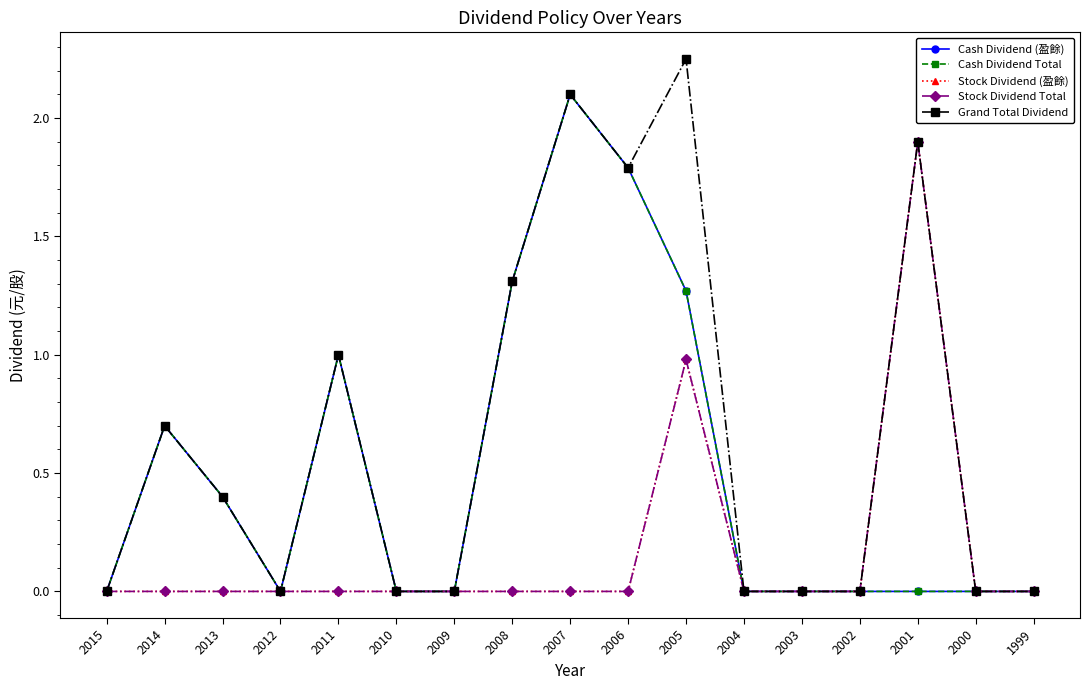

How many lines are shown in the chart?

5